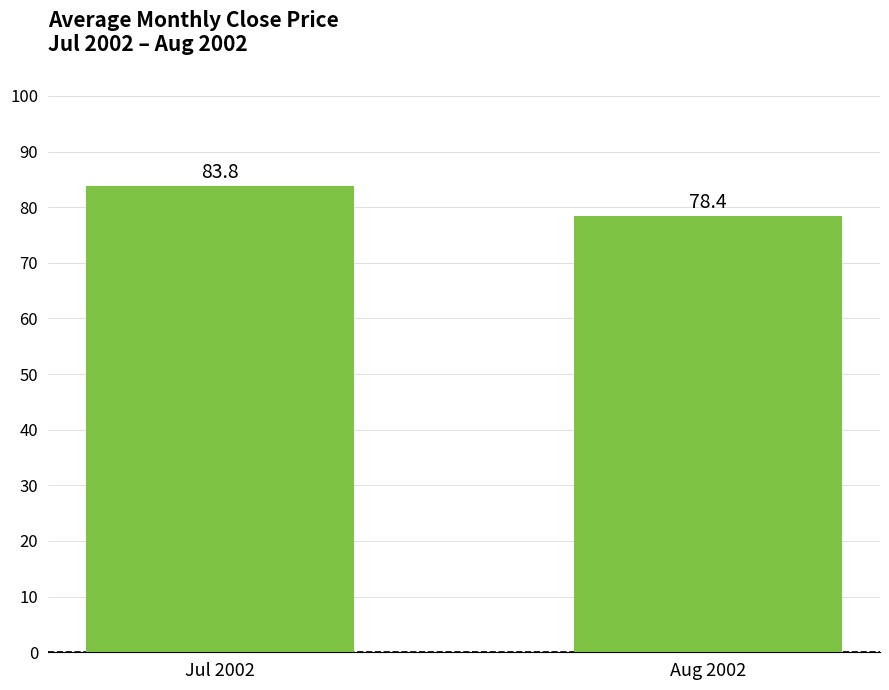

What is the difference between the maximum and minimum values?

5.5